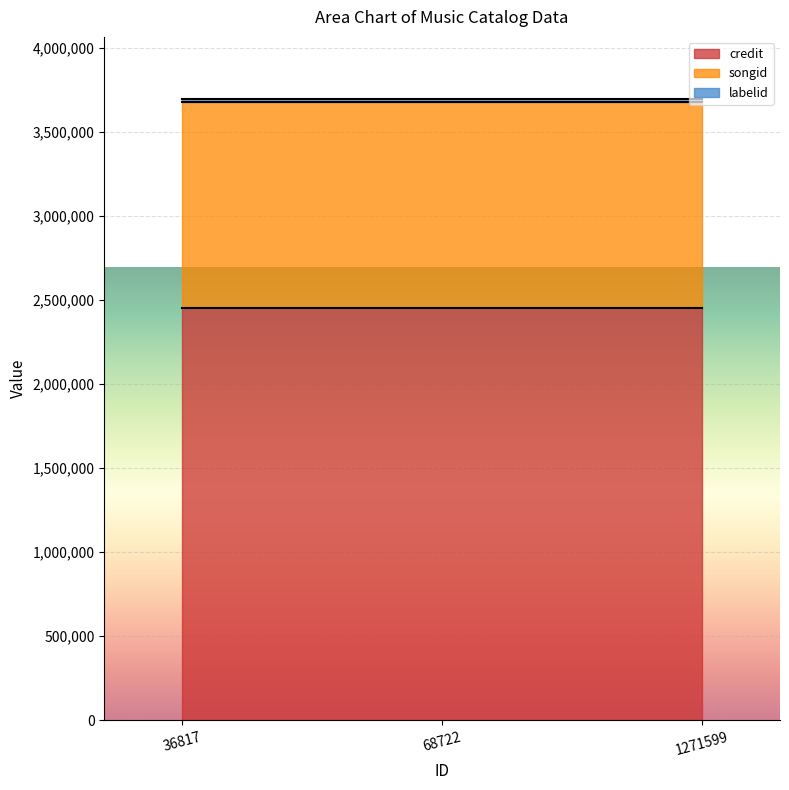

Where is songid nearest to the value 1228604?

36817